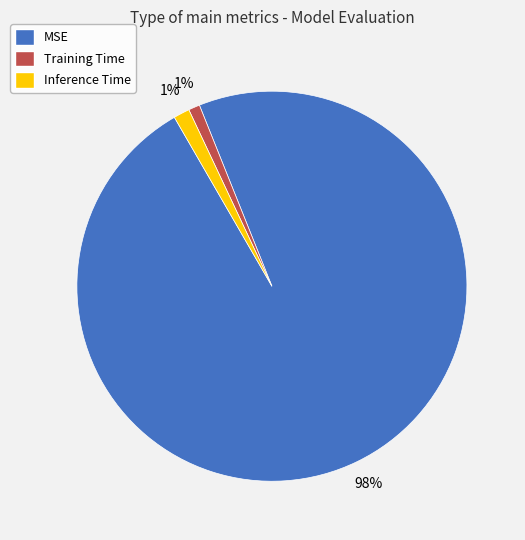

What is the largest slice in the pie chart?

MSE